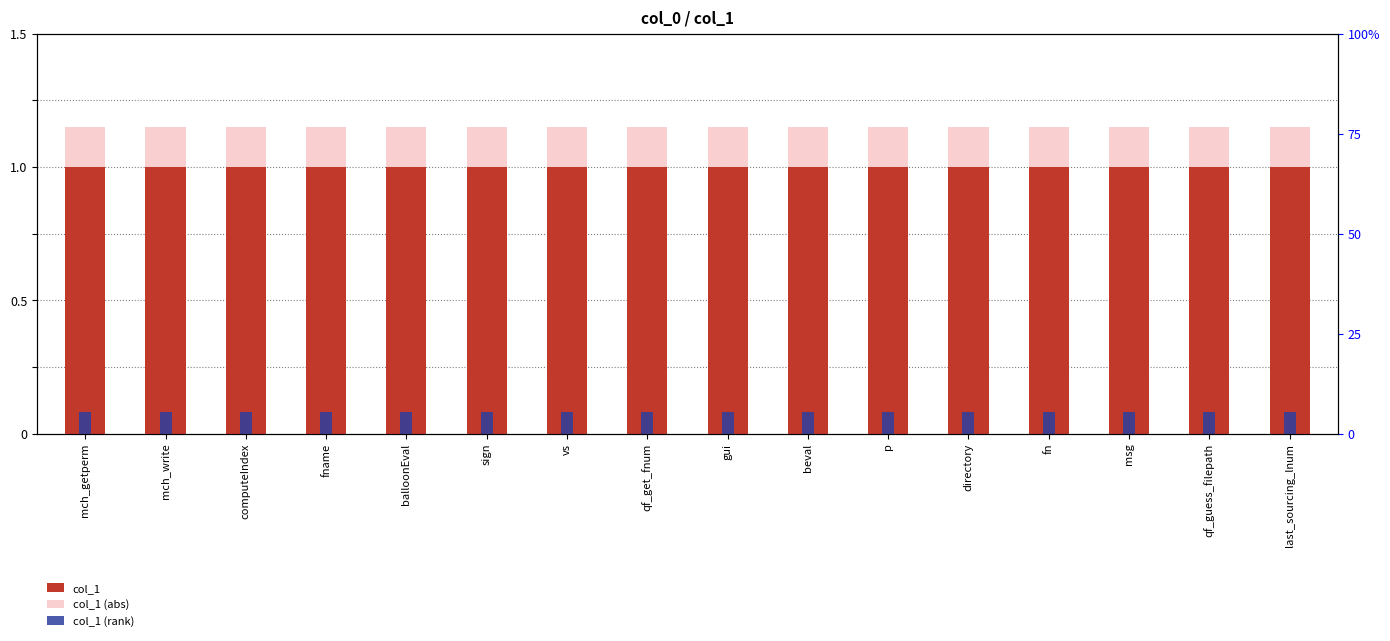

List the labels in order of col_1 (rank) value, smallest first.

mch_getperm, mch_write, computeIndex, fname, balloonEval, sign, vs, qf_get_fnum, gui, beval, p, directory, fn, msg, qf_guess_filepath, last_sourcing_lnum